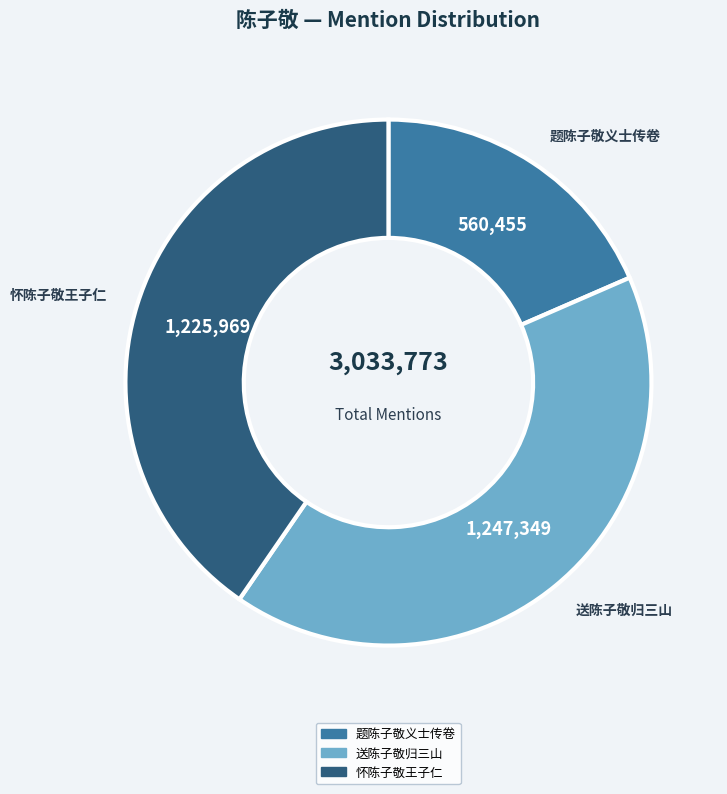

Rank the categories by value from lowest to highest.

题陈子敬义士传卷, 怀陈子敬王子仁, 送陈子敬归三山